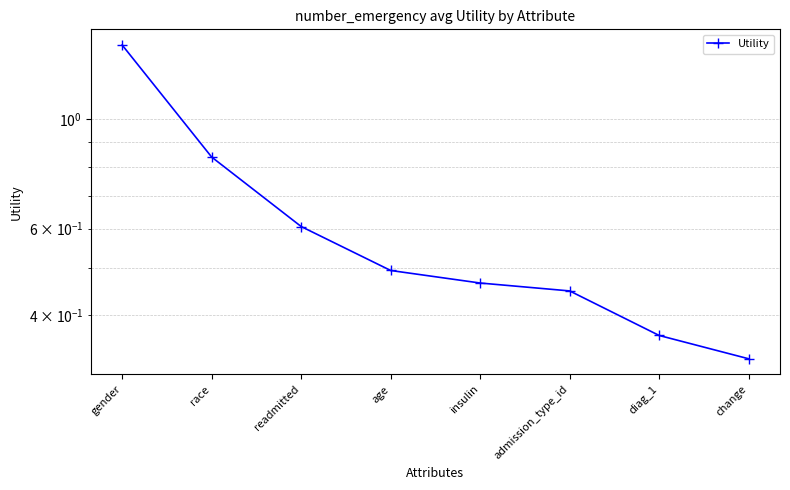

Reading left to right, transcribe all the data shown in this chart.

1.4	0.8	0.6	0.5	0.5	0.4	0.4	0.3